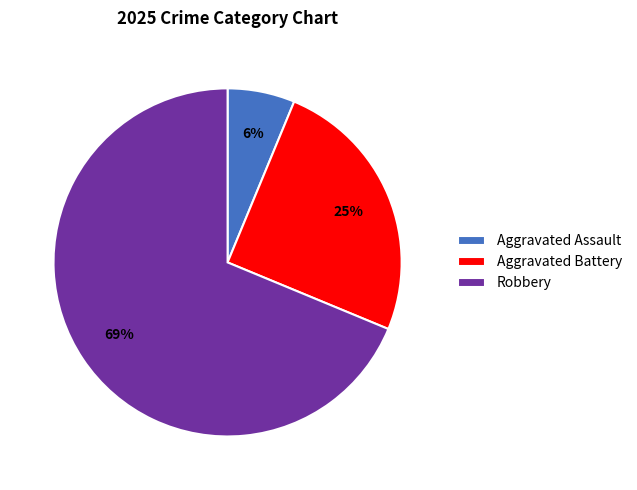

What percentage is the Aggravated Battery slice, to the nearest percent?

25%